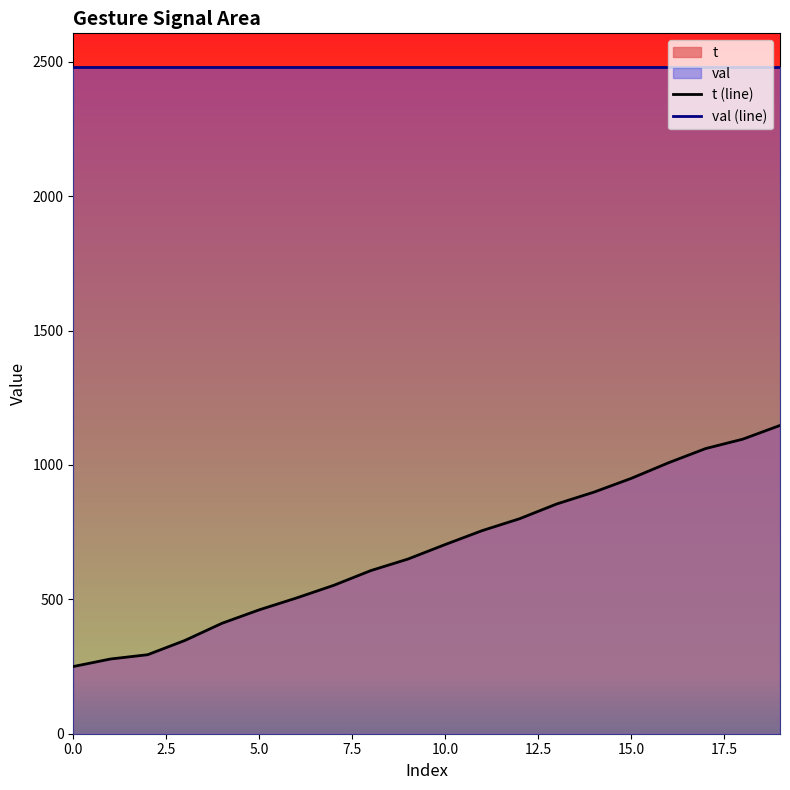

What is the smallest value displayed?

250.0